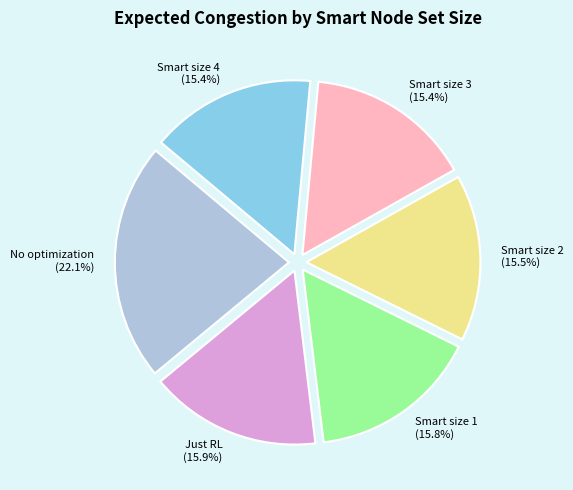

How much of the chart is everything except Smart size 3?

84.6%